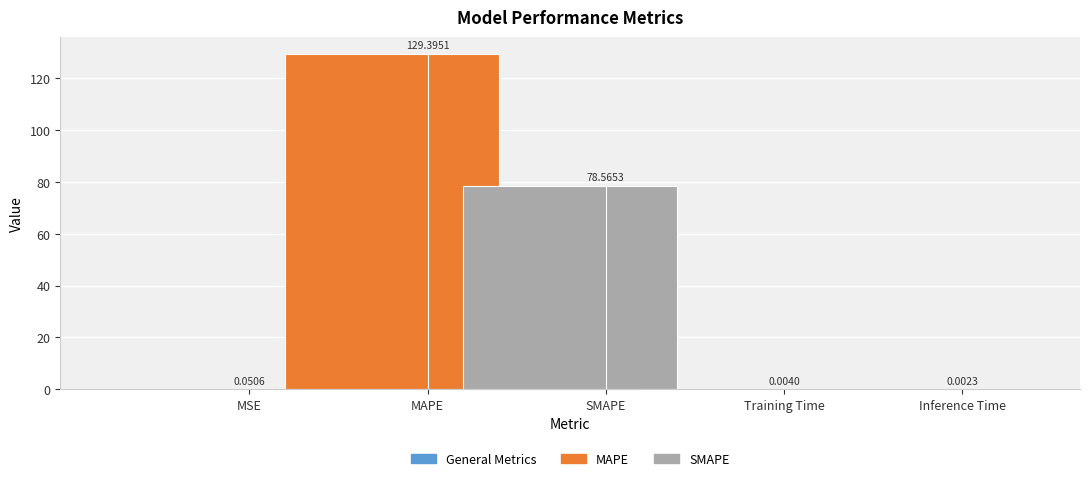

Rank the categories by value from highest to lowest.

MAPE, SMAPE, MSE, Training Time, Inference Time